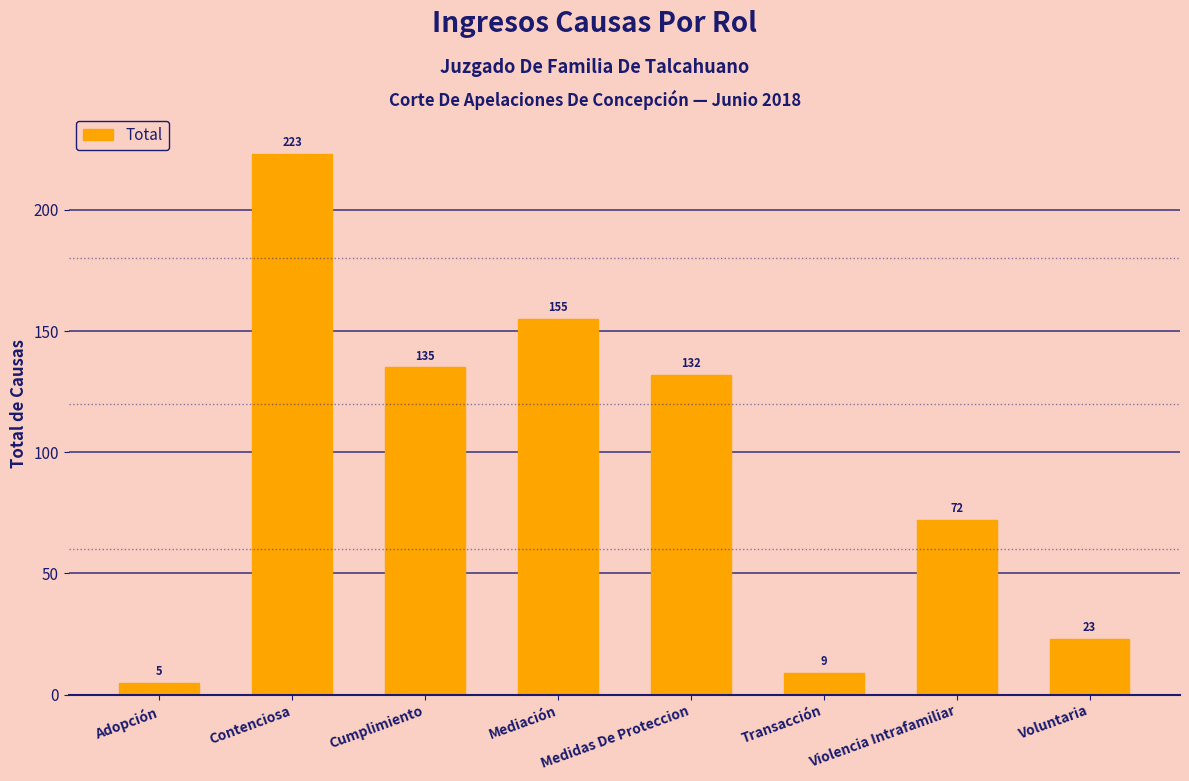

What is the label of the 3rd bar from the left?

Cumplimiento